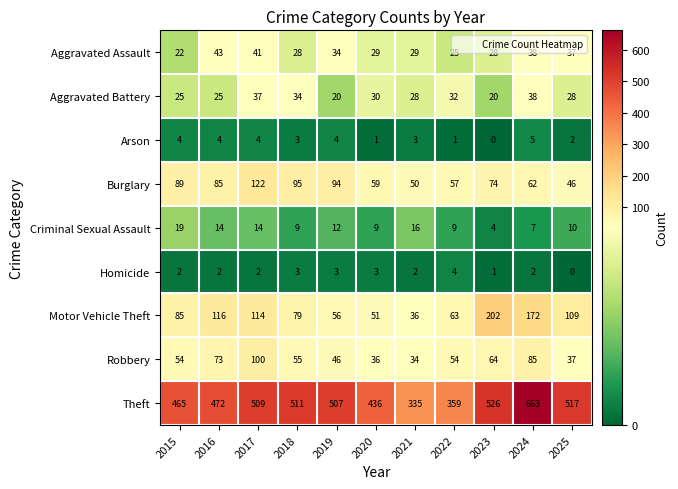

What value does the Aggravated Battery series have at 2023, to the nearest 10?

20